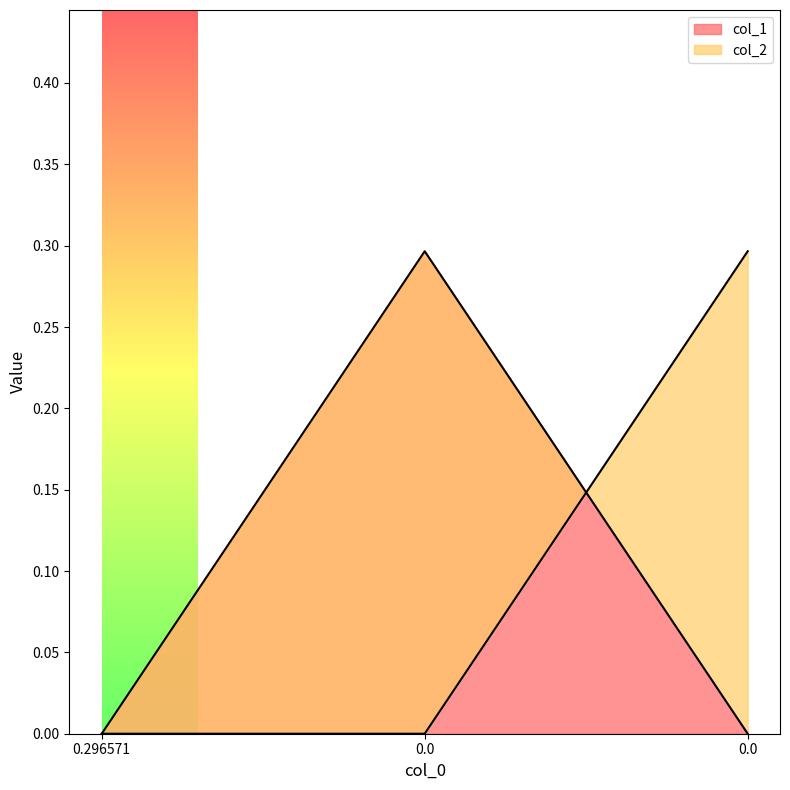

Reading right to left, transcribe all the data shown in this chart.

col_1: 0.0=0.0	0.0=0.3	0.296571=0.0
col_2: 0.0=0.3	0.0=0.0	0.296571=0.0